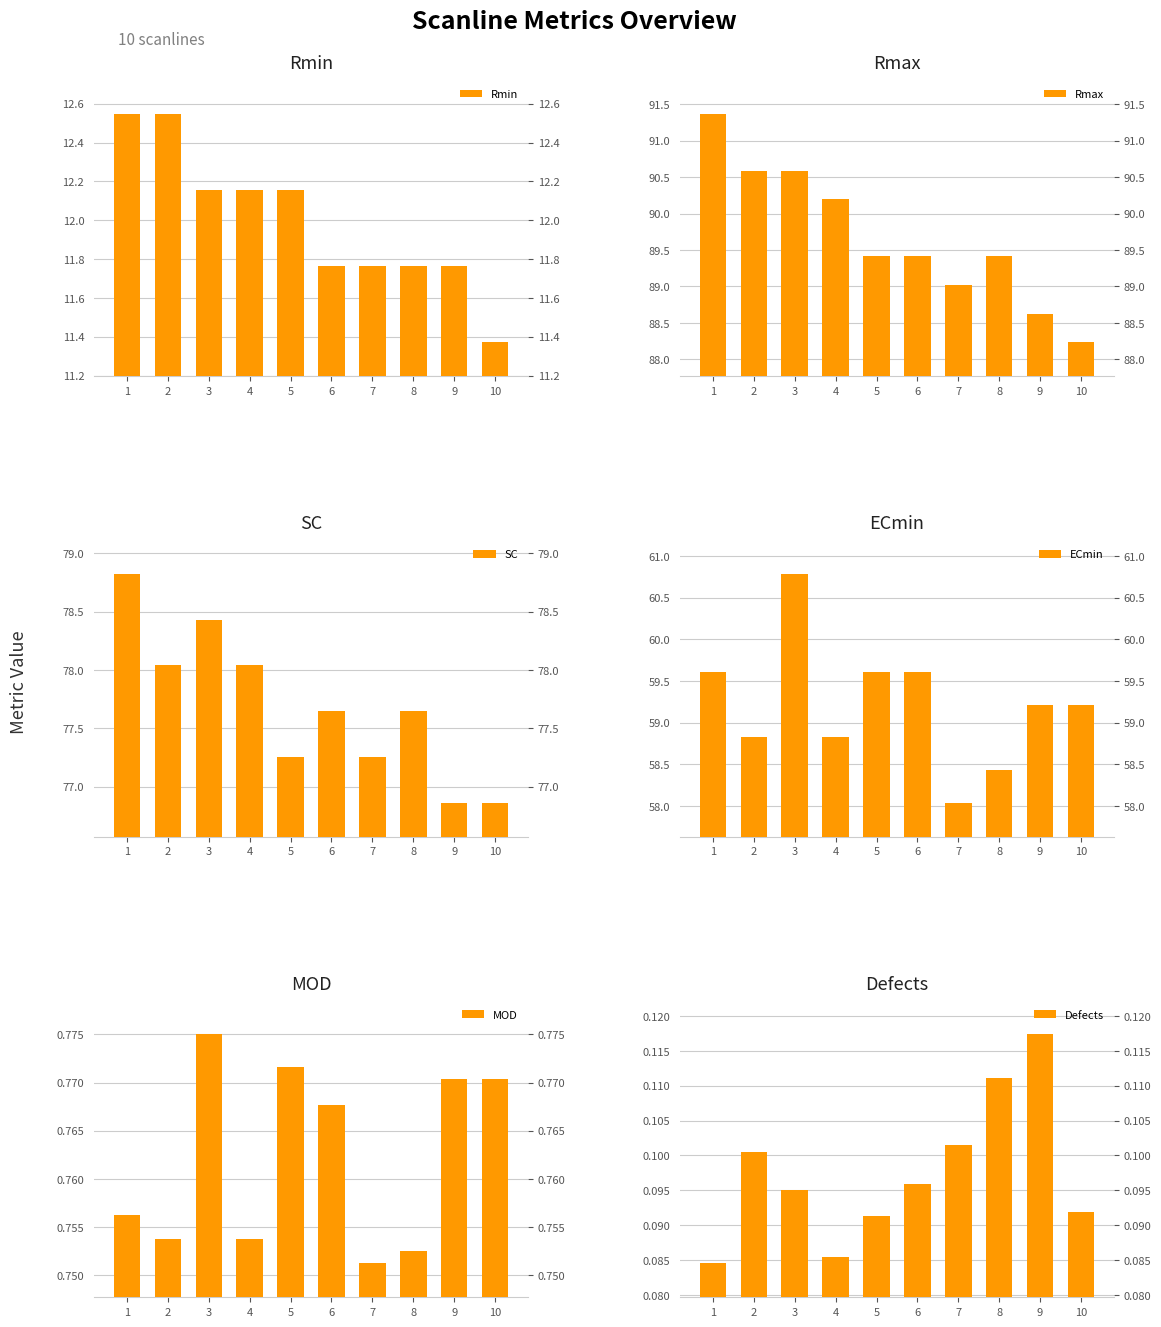

What is the sum of the ECmin values at 6 and 3?

120.4